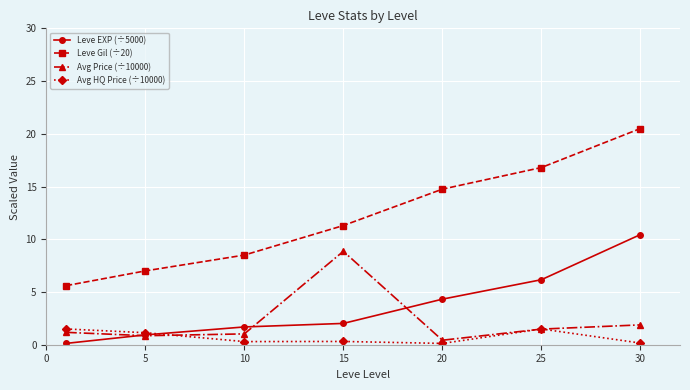

What is the greatest value displayed?

20.5